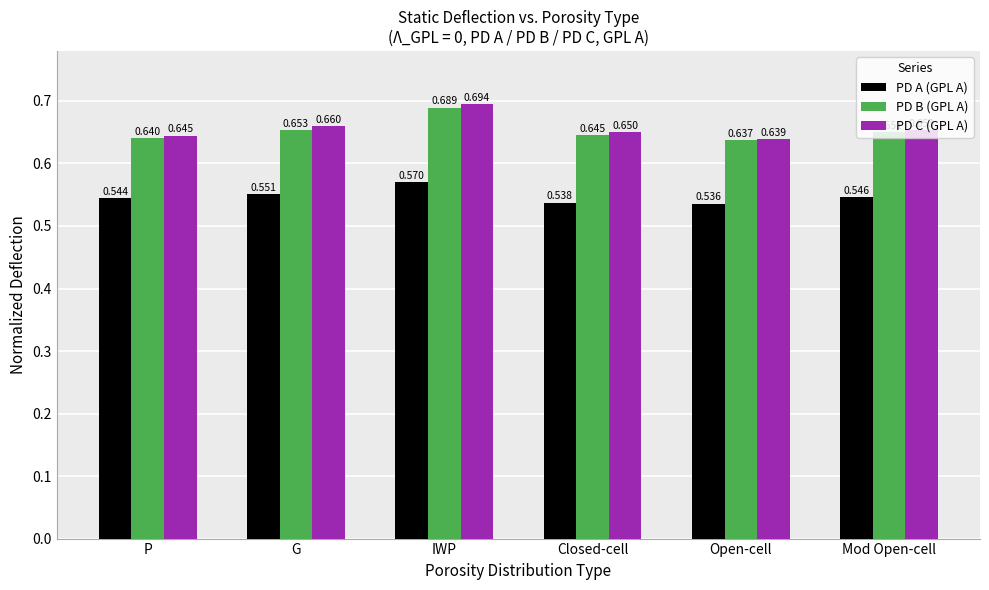

Which series changed the most between IWP and Mod Open-cell?

PD C (GPL A)